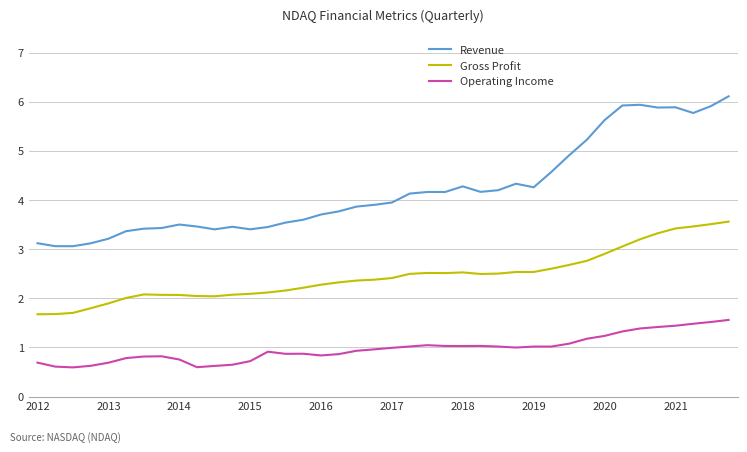

Rank the series by their maximum value, from lowest to highest.

Operating Income, Gross Profit, Revenue